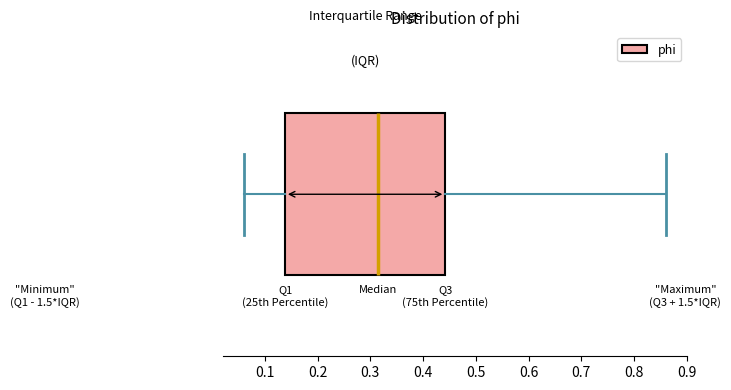

Read this box plot against the x-axis: the position of the median line, the range covered by the box, and the ends of both whiskers. The values are not printed on the chart, so give them approximately, as read against the axis.

median 0.31, box 0.14 to 0.44, whiskers 0.06 to 0.86